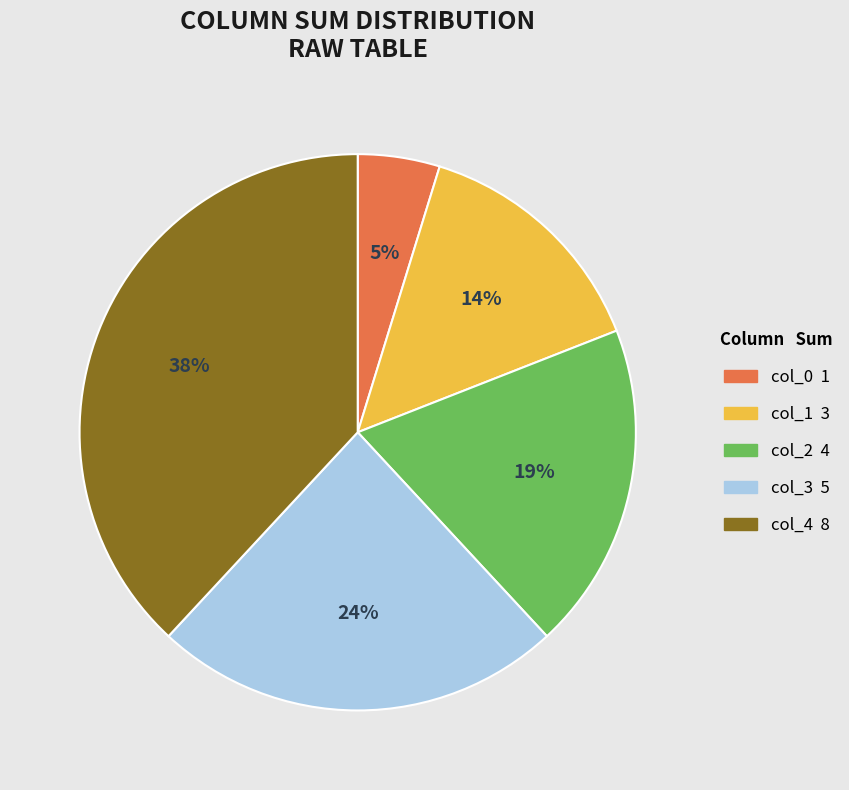

Rank the categories by value from highest to lowest.

col_4, col_3, col_2, col_1, col_0